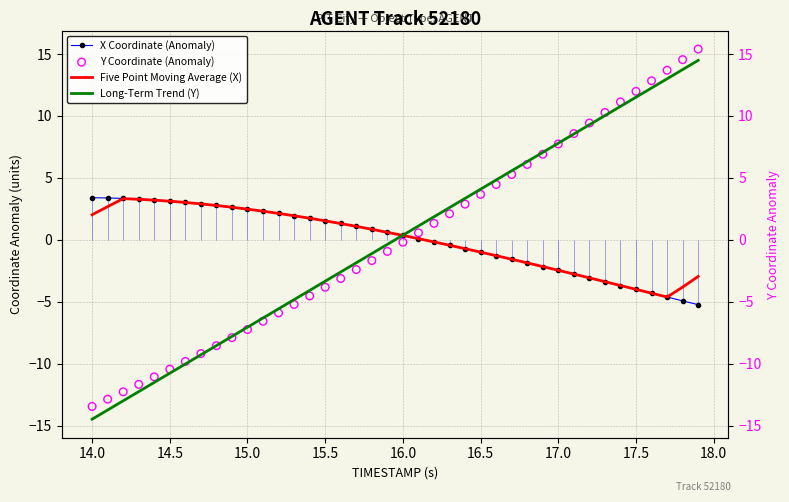

Which series reaches the maximum Y coordinate?

Y Coordinate (Anomaly)